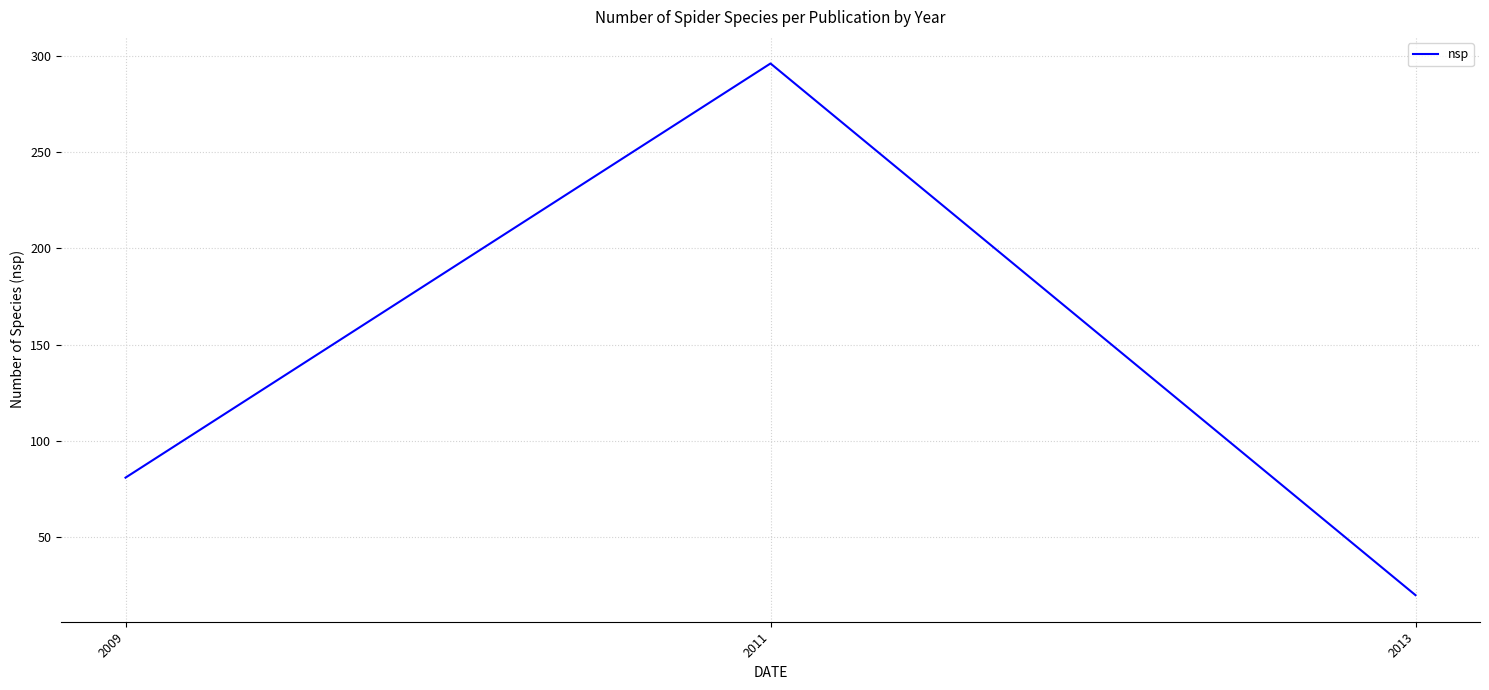

Where is the data nearest to the value 158?

2009